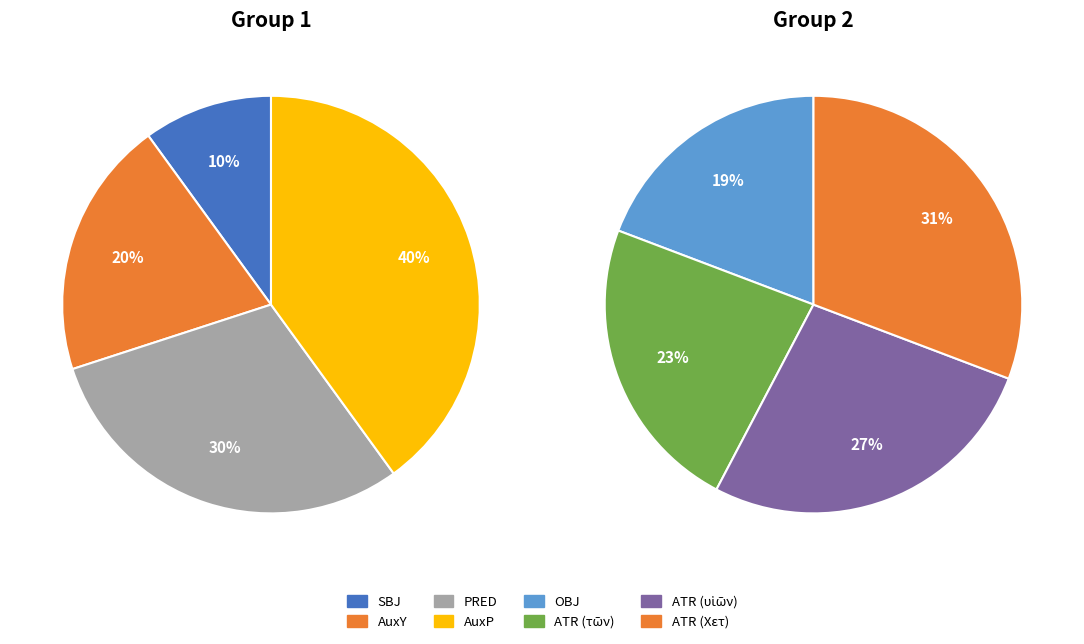

Which category has the smallest portion of the pie?

SBJ